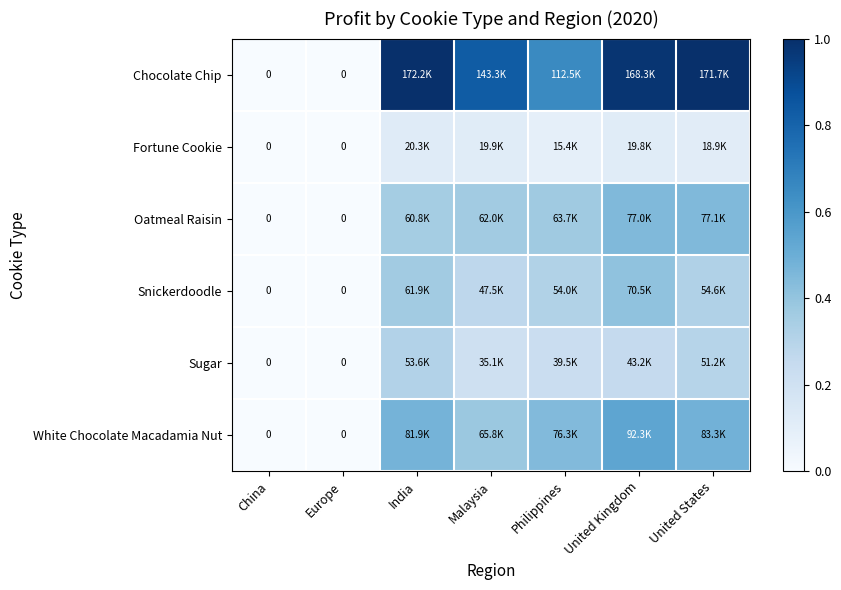

True or false: Oatmeal Raisin has a value of 0.4 at Philippines.

True